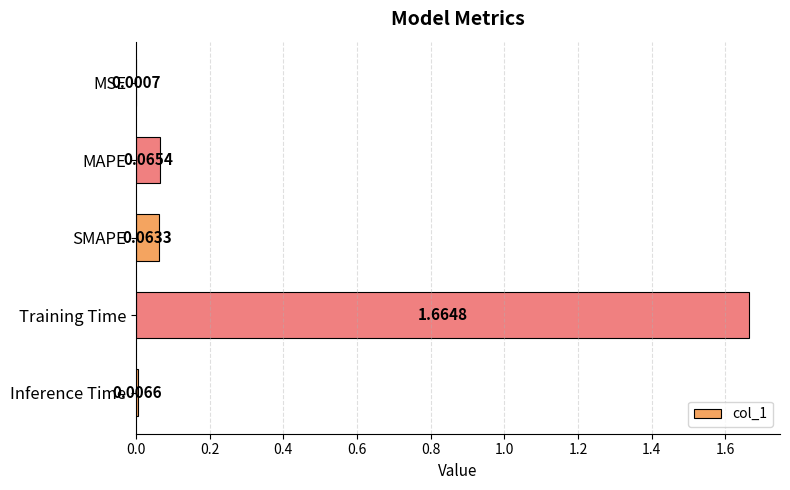

Where is the data nearest to the value 0?

MSE